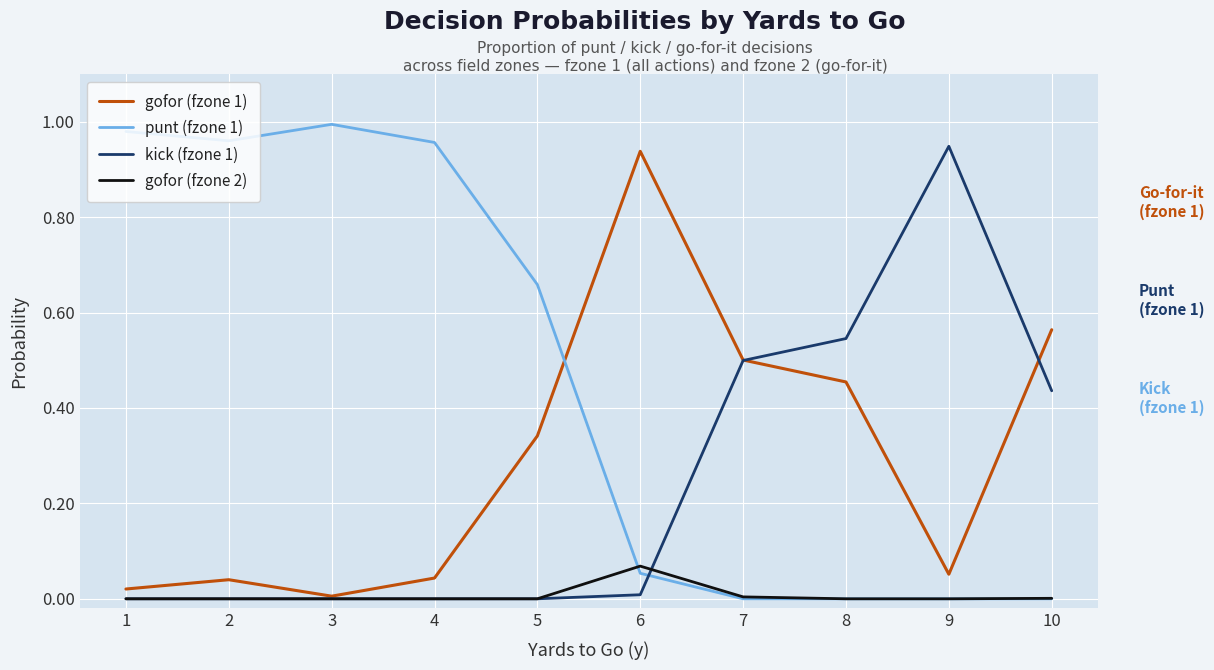

Which series has the widest spread of values?

punt (fzone 1)